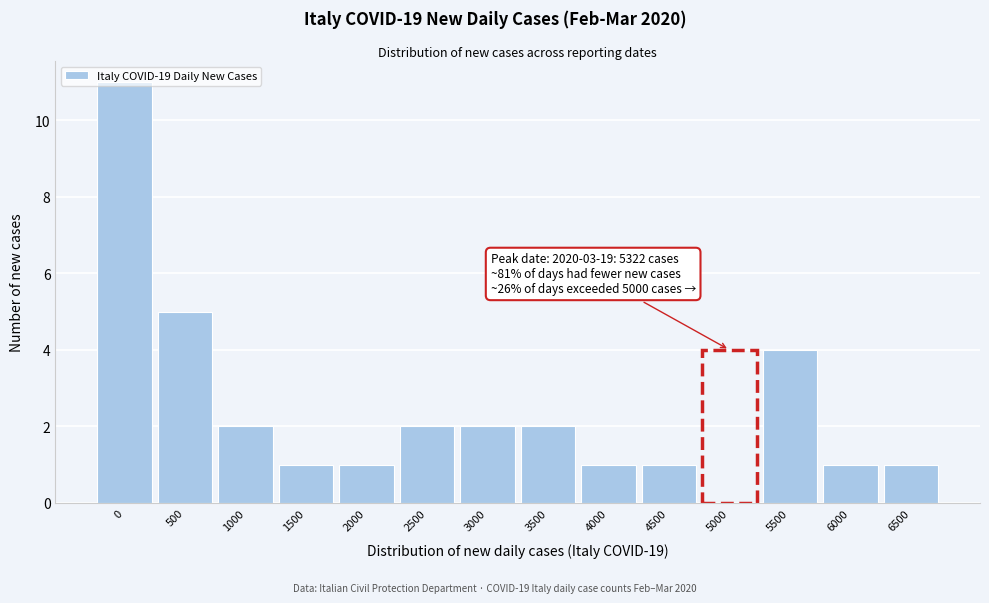

Where is the data nearest to the value 6?

500